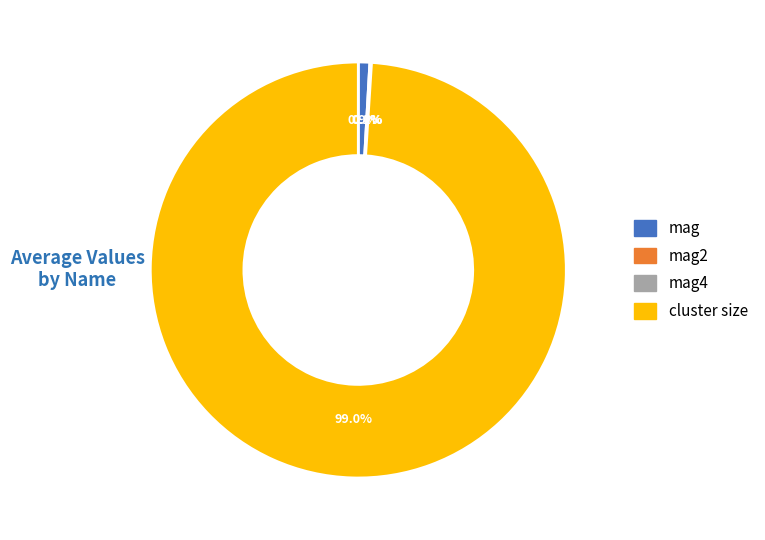

Which category has the biggest portion of the pie?

cluster size